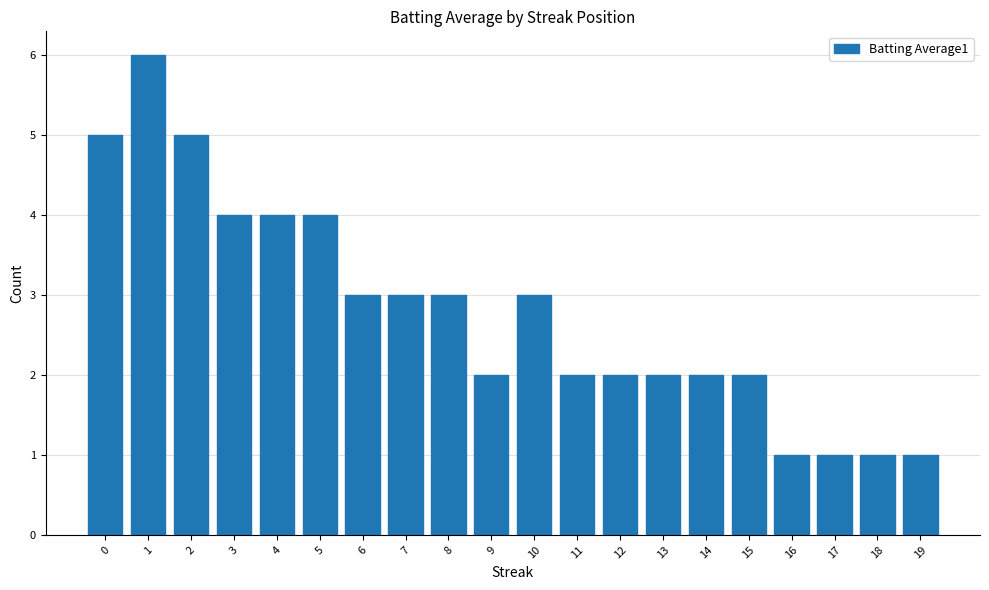

What is the change in value from 8 to 18?

-2